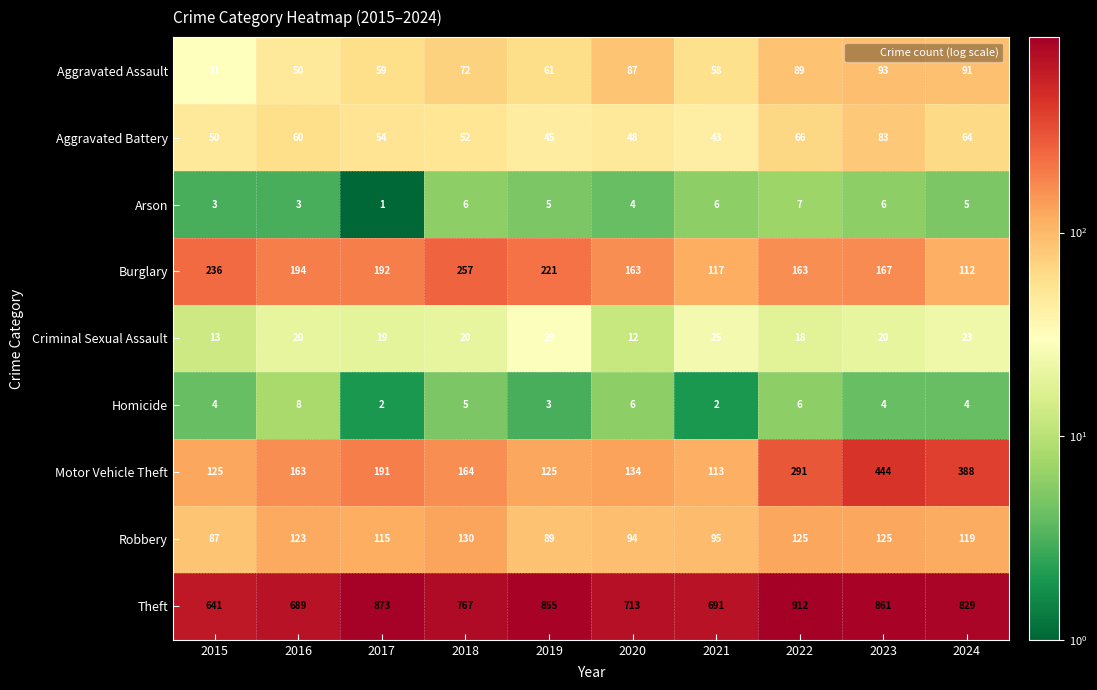

How many Arson values are between 3 and 6?

8